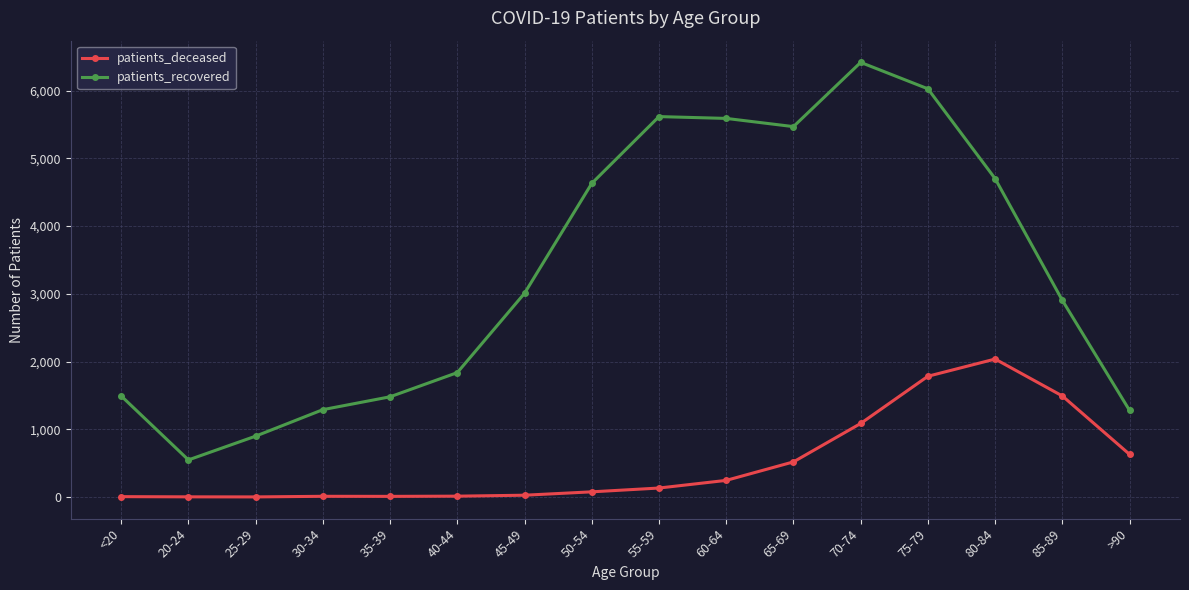

At how many categories does at least one series exceed 6372?

1